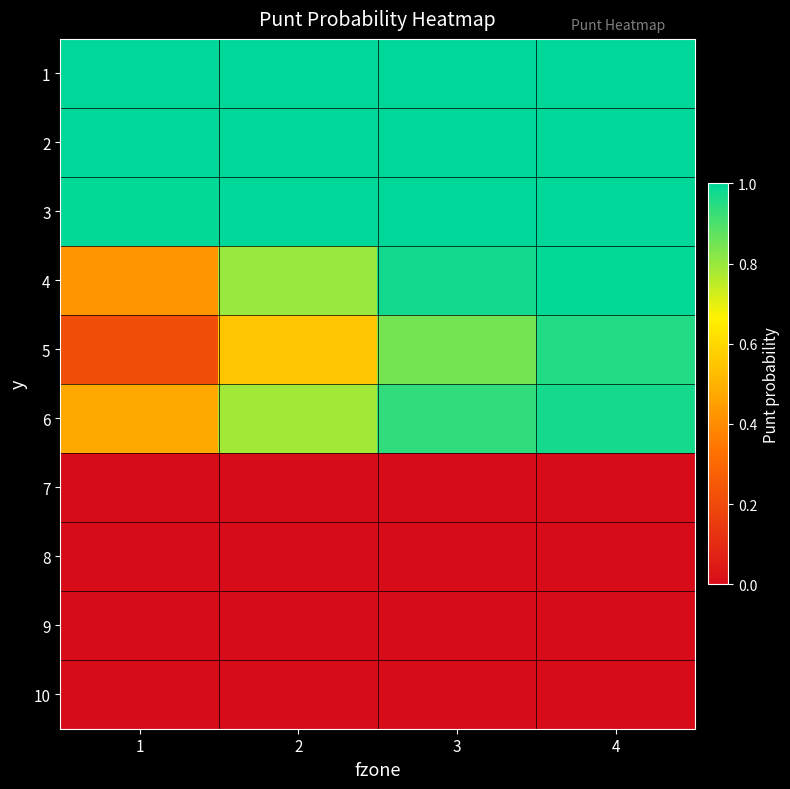

Reading left to right, extract all data points from this chart.

1: 1=1.0	2=1.0	3=1.0	4=1.0
2: 1=1.0	2=1.0	3=1.0	4=1.0
3: 1=1.0	2=1.0	3=1.0	4=1.0
4: 1=0.4	2=0.8	3=1.0	4=1.0
5: 1=0.2	2=0.5	3=0.8	4=1.0
6: 1=0.5	2=0.8	3=0.9	4=1.0
7: 1=0.0	2=0.0	3=0.0	4=0.0
8: 1=0.0	2=0.0	3=0.0	4=0.0
9: 1=0.0	2=0.0	3=0.0	4=0.0
10: 1=0.0	2=0.0	3=0.0	4=0.0